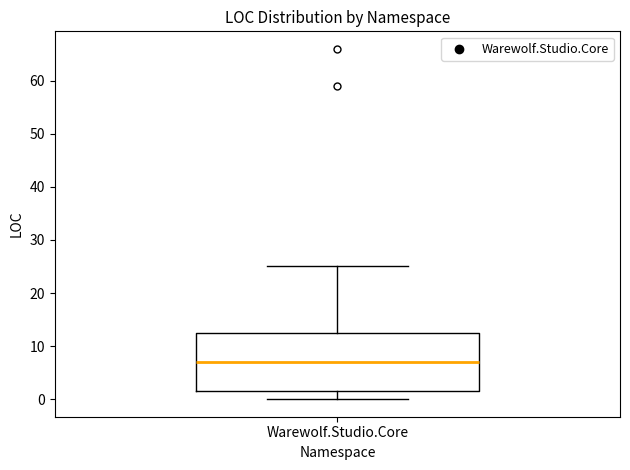

Transcribe this box plot: give where the median line is, the range the box spans, and where the two whiskers end, as read against the y-axis. The values are not printed on the chart, so give them approximately, as read against the axis.

median 7, box 2 to 13, whiskers 0 to 25